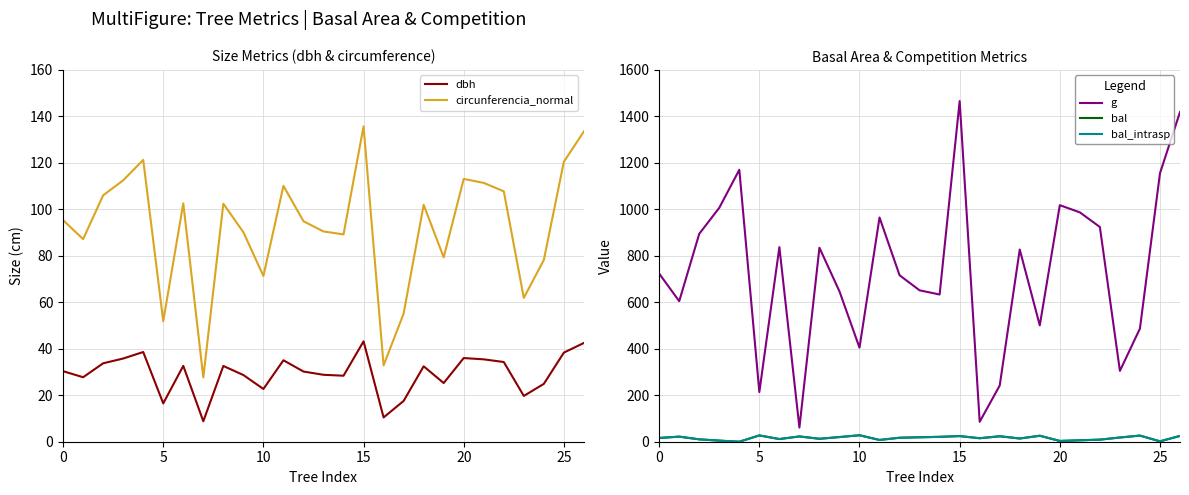

Which category has the lowest value across all series?

20